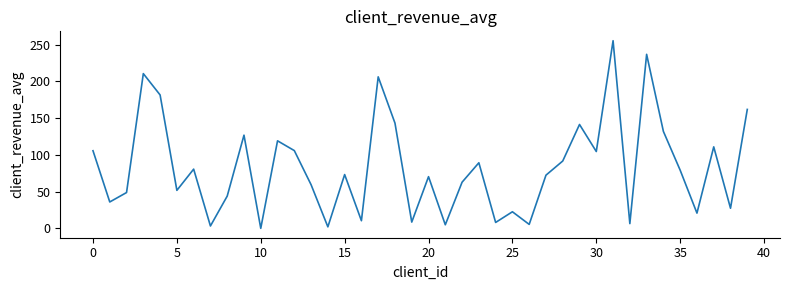

Does the chart have visible grid lines?

No